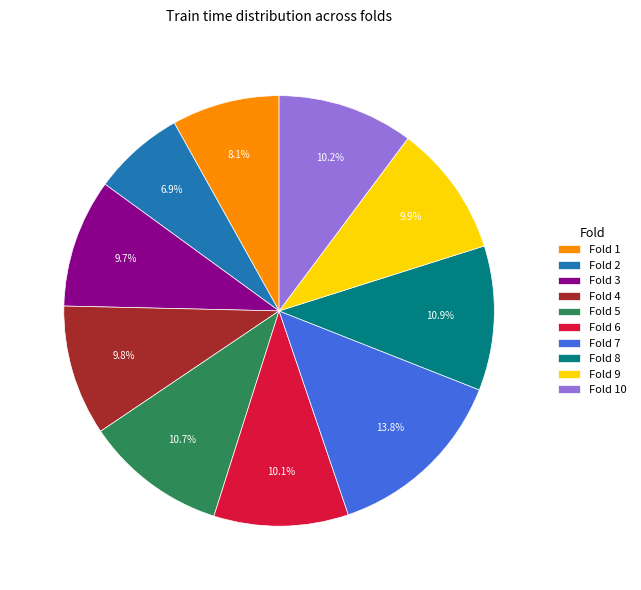

To the nearest percent, what portion does Fold 7 represent?

14%